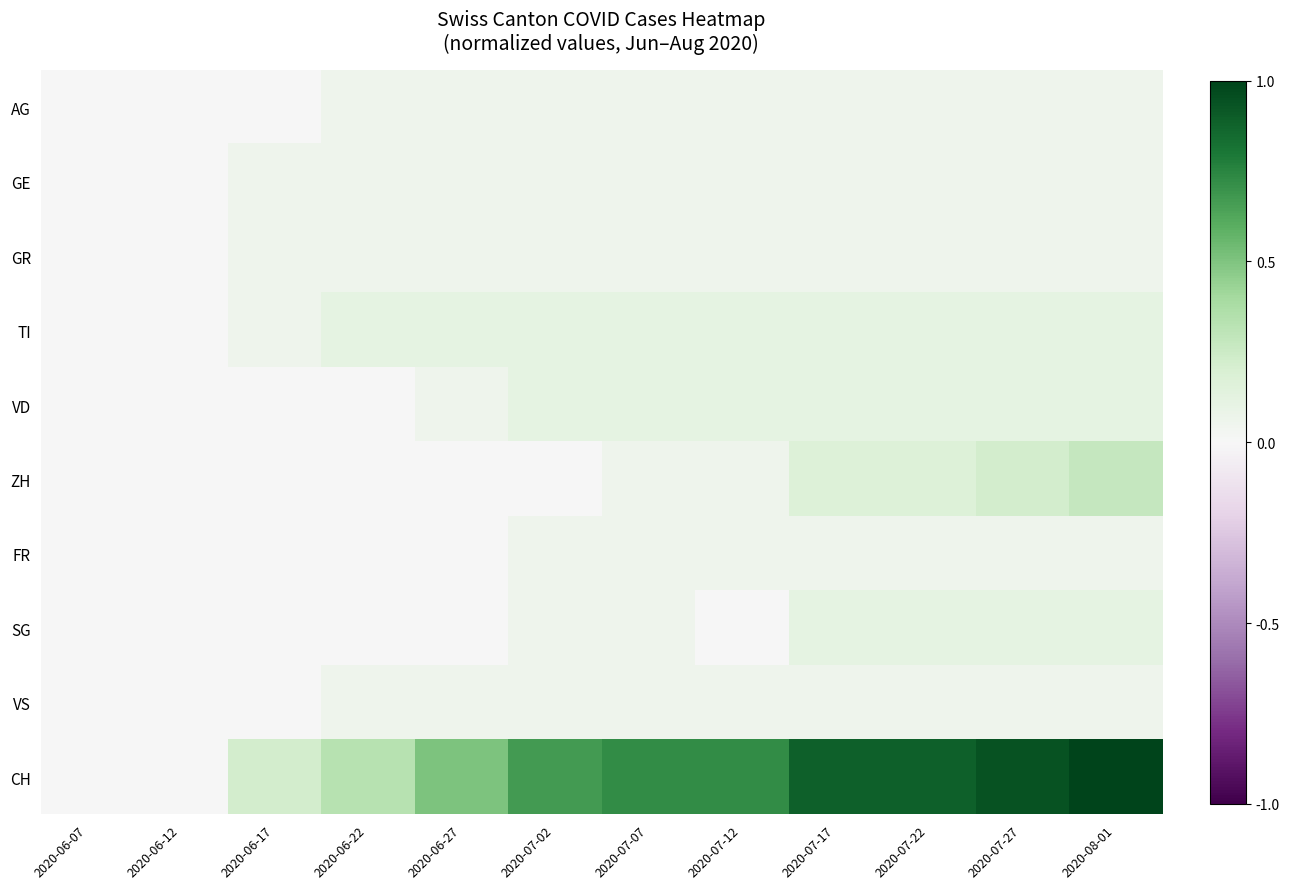

Which has a higher value, 2020-07-17 or 2020-06-12?

2020-07-17